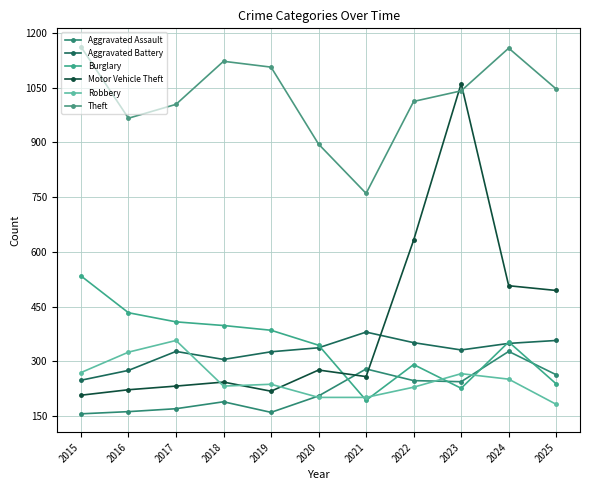

How many lines are shown in the chart?

6